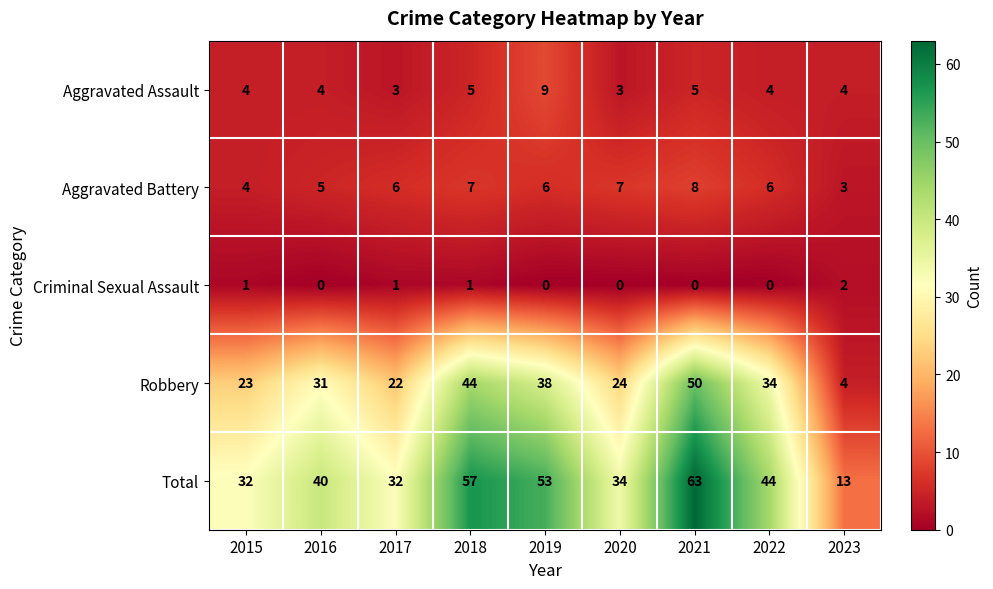

What is the difference between the maximum and minimum values in the Aggravated Assault series?

6